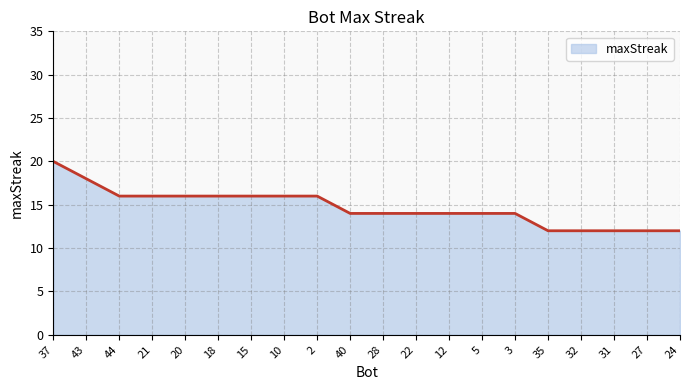

What value does the data have at 5?

14